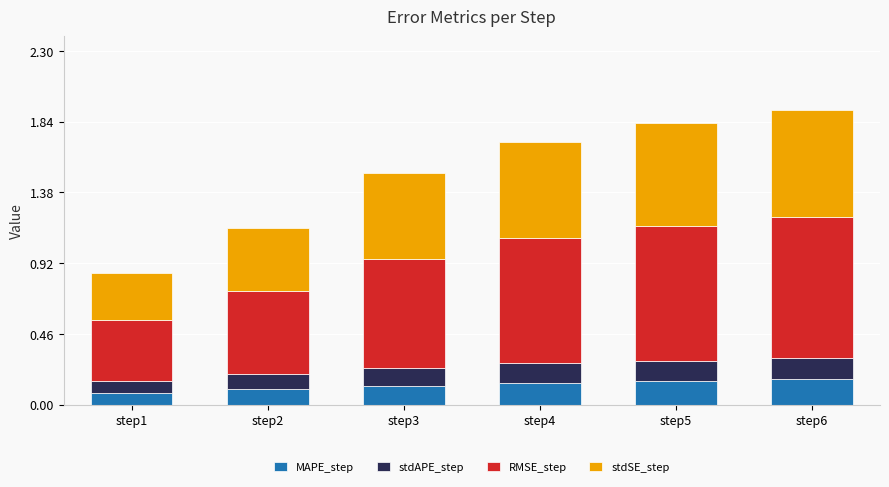

What is the total value across all series at step2?

1.1